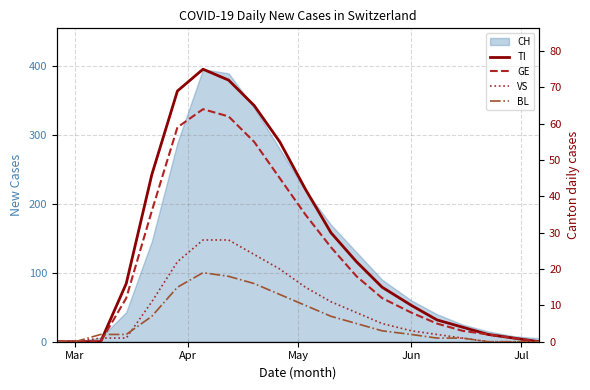

The BL series shows 26 at 5. True or false?

False